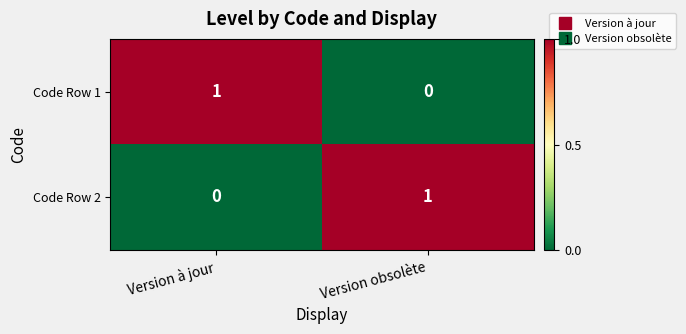

Reading left to right, list all the values displayed in this chart.

Code Row 1: Version à jour=1	Version obsolète=0
Code Row 2: Version à jour=0	Version obsolète=1